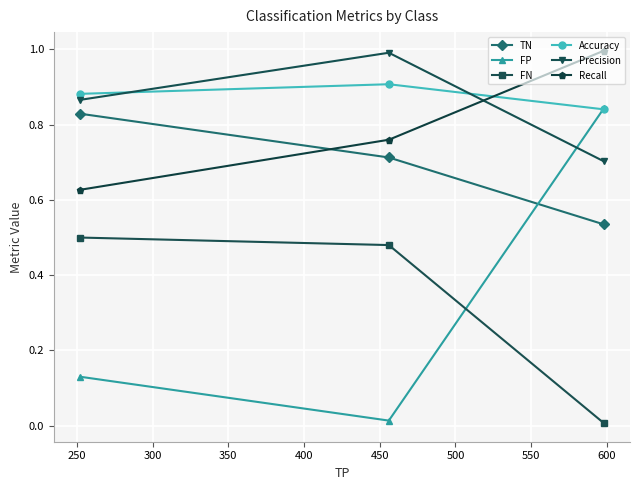

Which series has the largest range (max minus min)?

FP